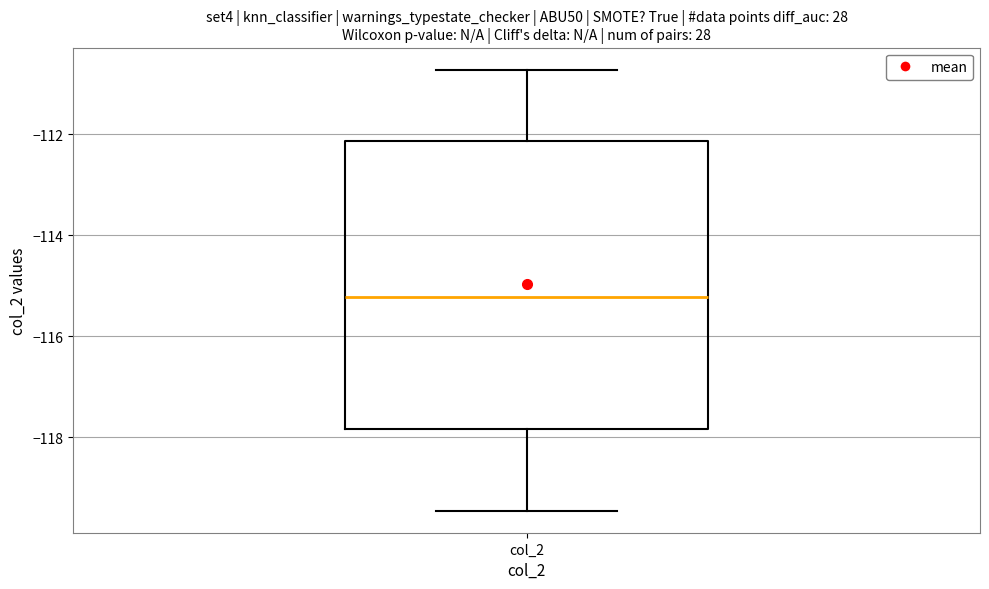

Transcribe this box plot: give where the median line is, the range the box spans, and where the two whiskers end, as read against the y-axis. The values are not printed on the chart, so give them approximately, as read against the axis.

median -115.2, box -117.8 to -112.2, whiskers -119.4 to -110.8